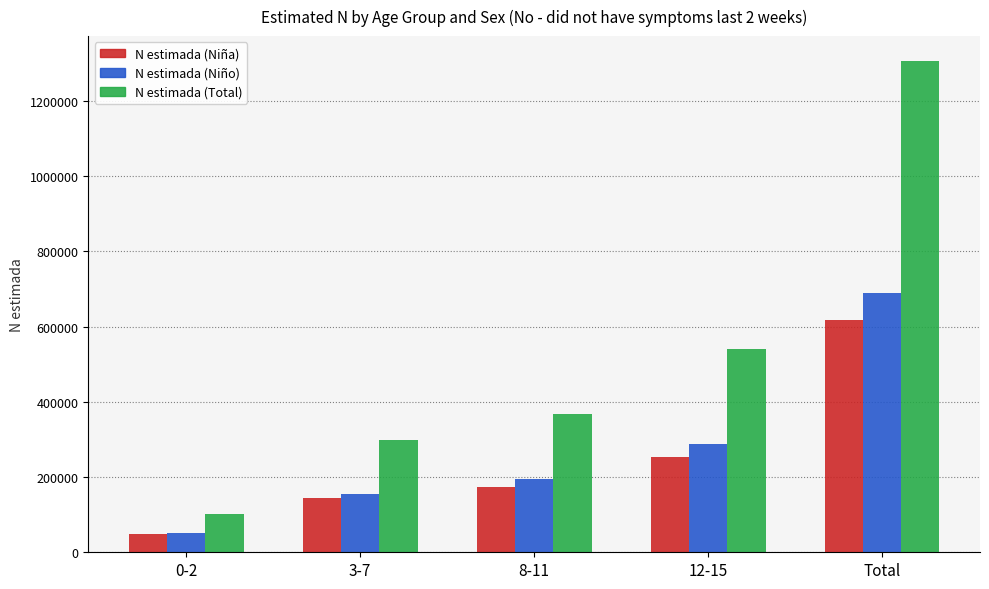

Which category has the highest value across all series?

Total